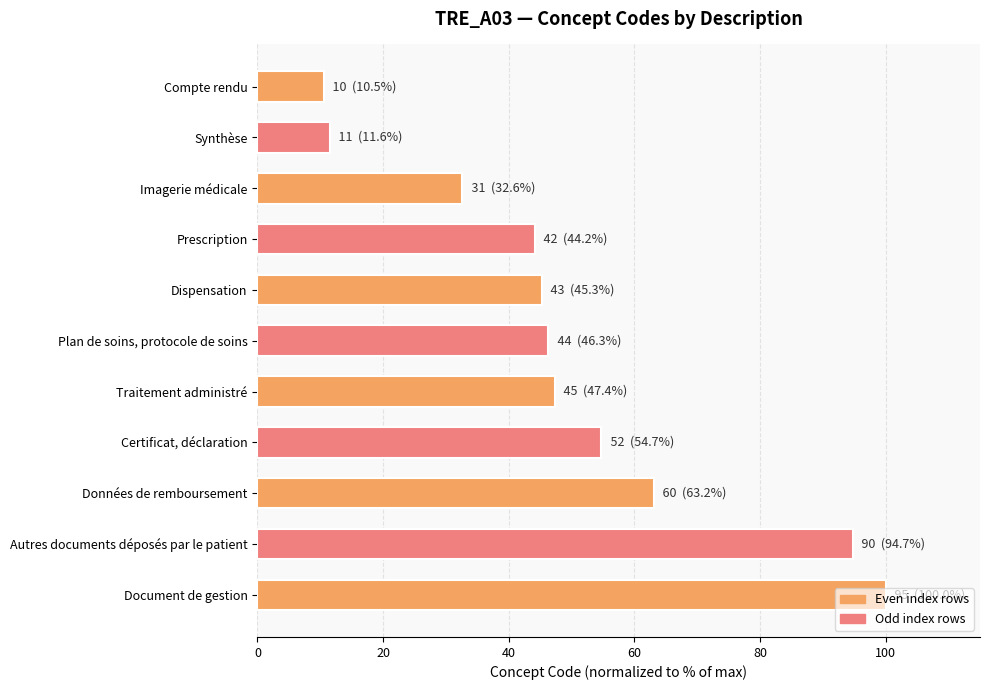

What is the label of the 3rd bar from the bottom?

Données de remboursement